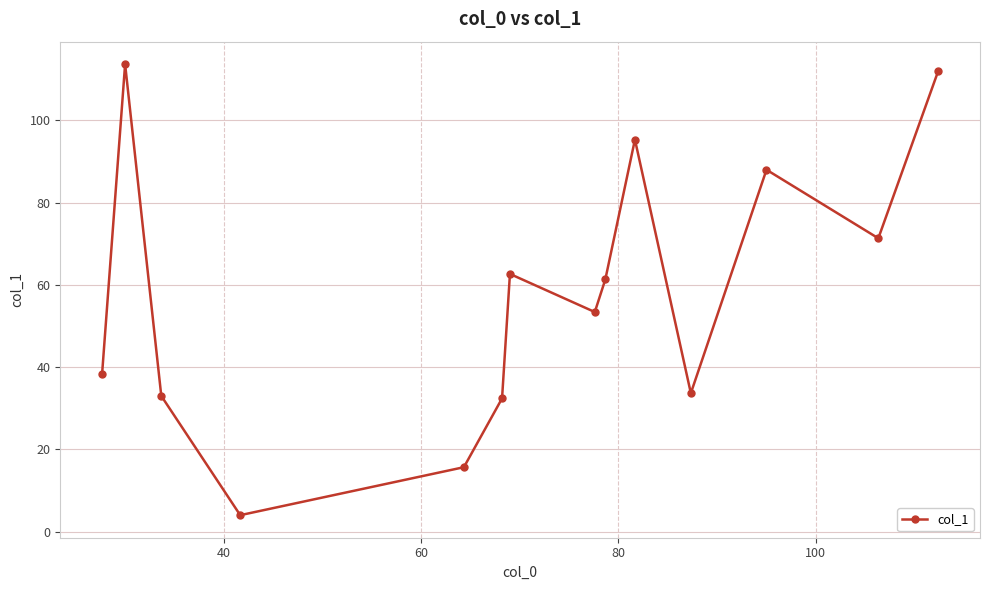

How many interior local valleys (lower than both neighbors) does the data have?

4